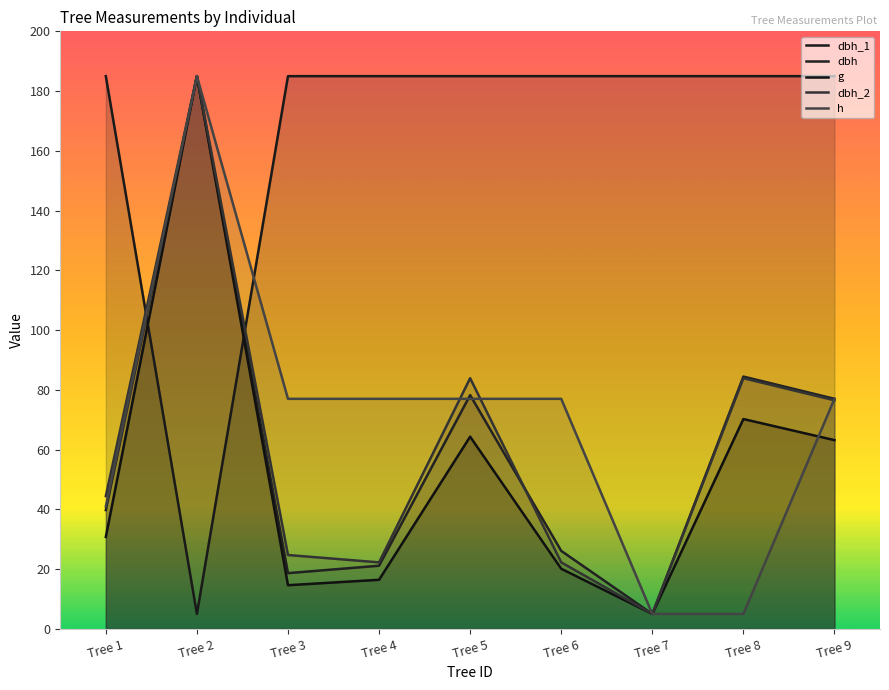

How many lines are shown in the chart?

5